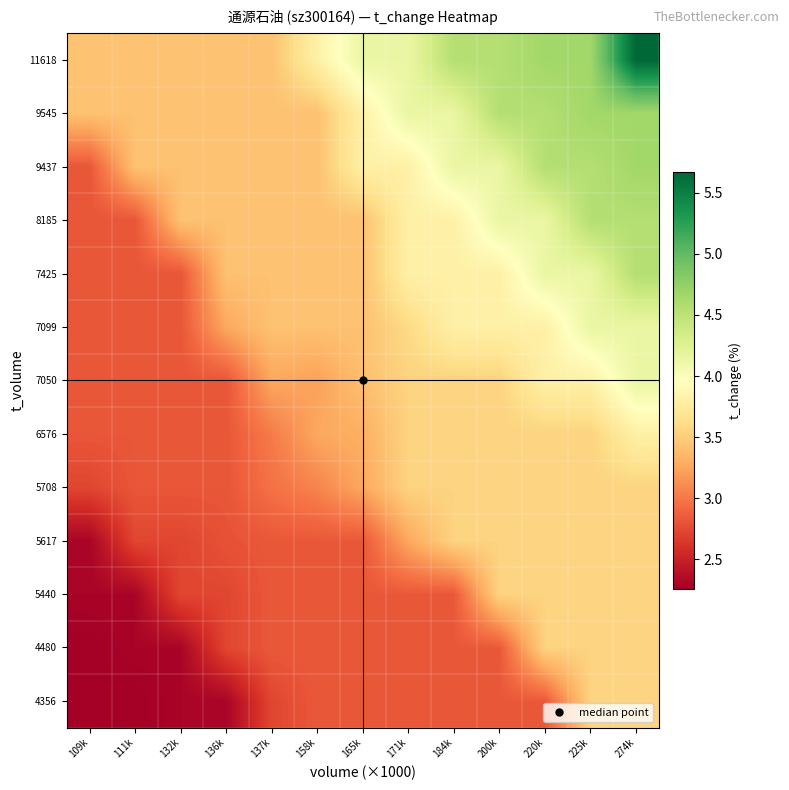

Which series has the largest range (max minus min)?

11618